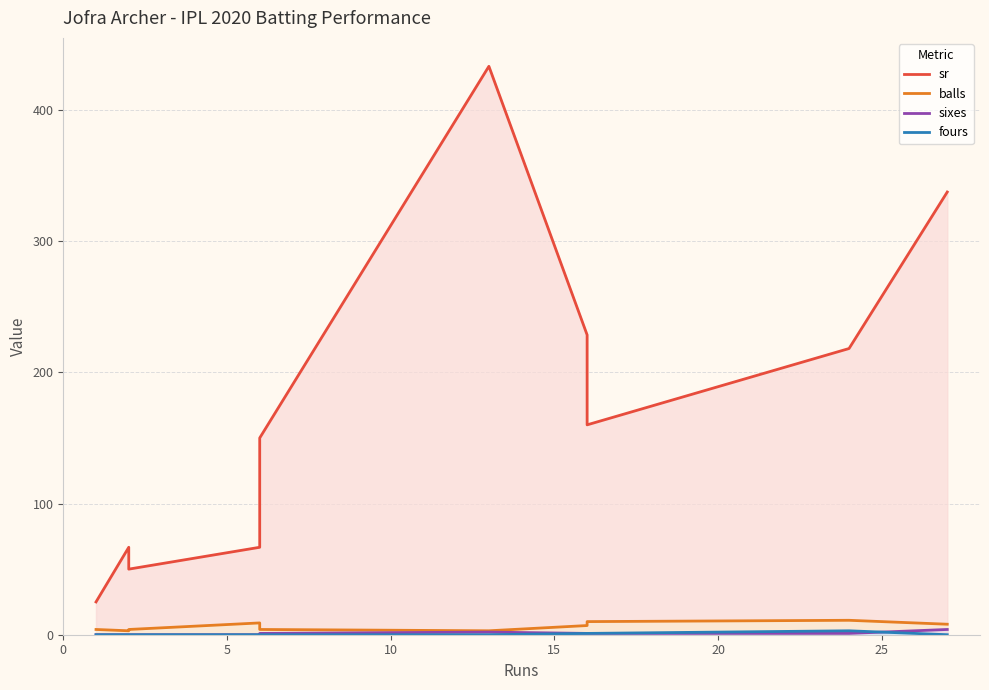

Does the chart display data point markers on the line(s)?

No